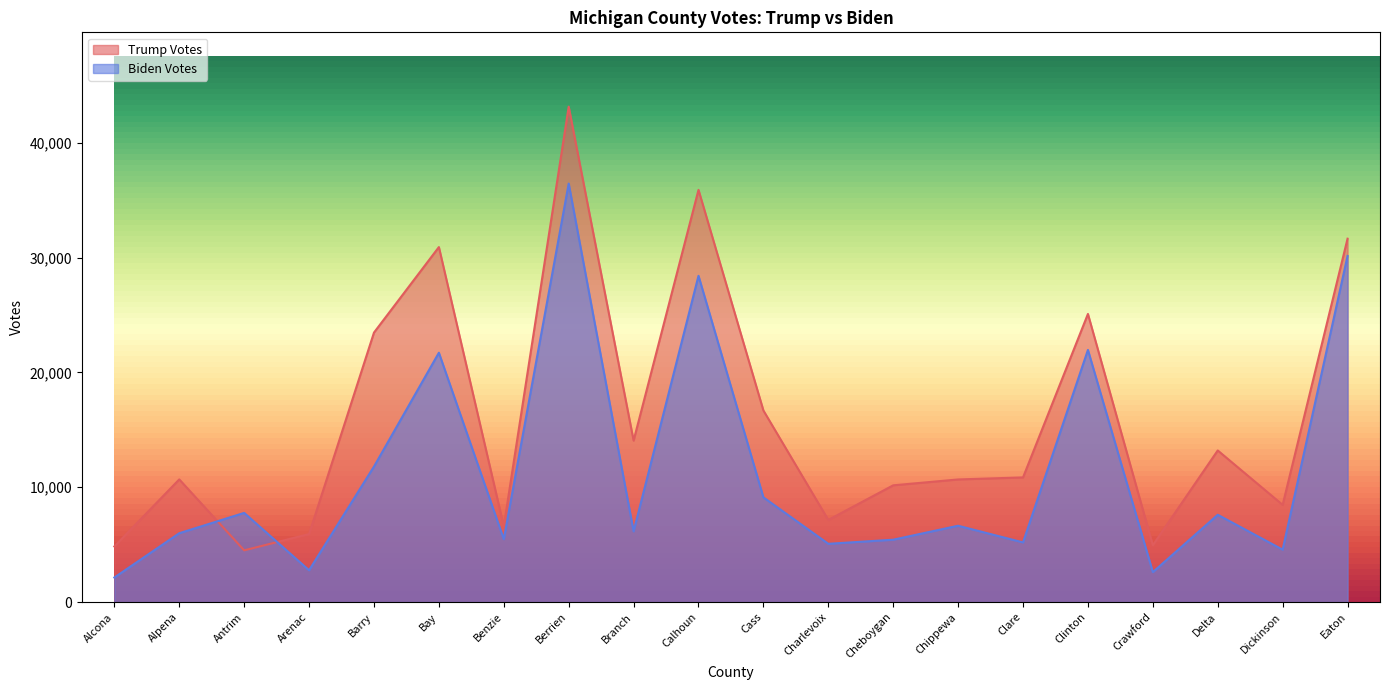

Is the value of Trump Votes at Clare greater than the value of Biden Votes at Arenac?

Yes